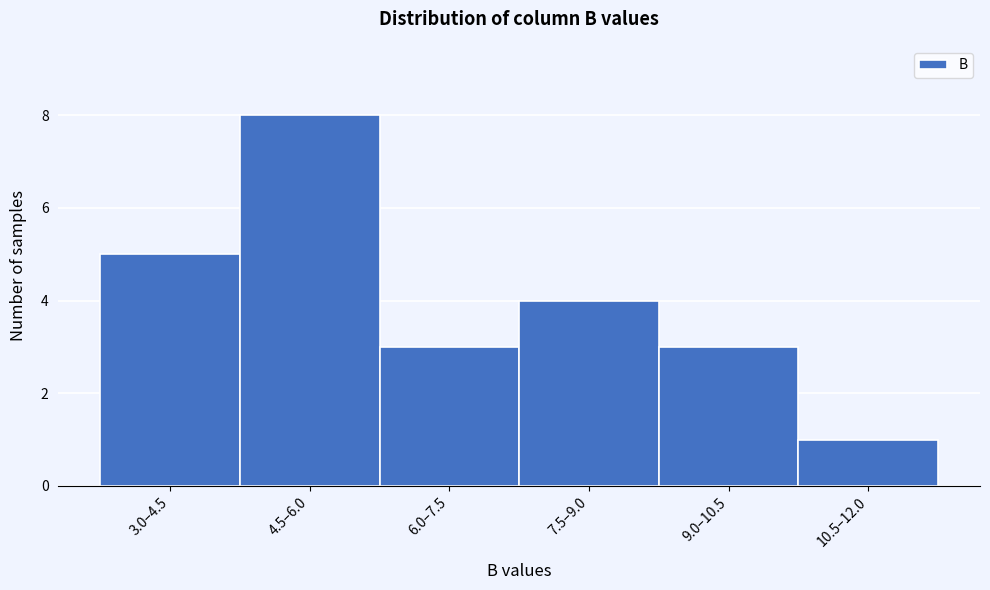

Reading left to right, transcribe all the data shown in this chart.

5	8	3	4	3	1